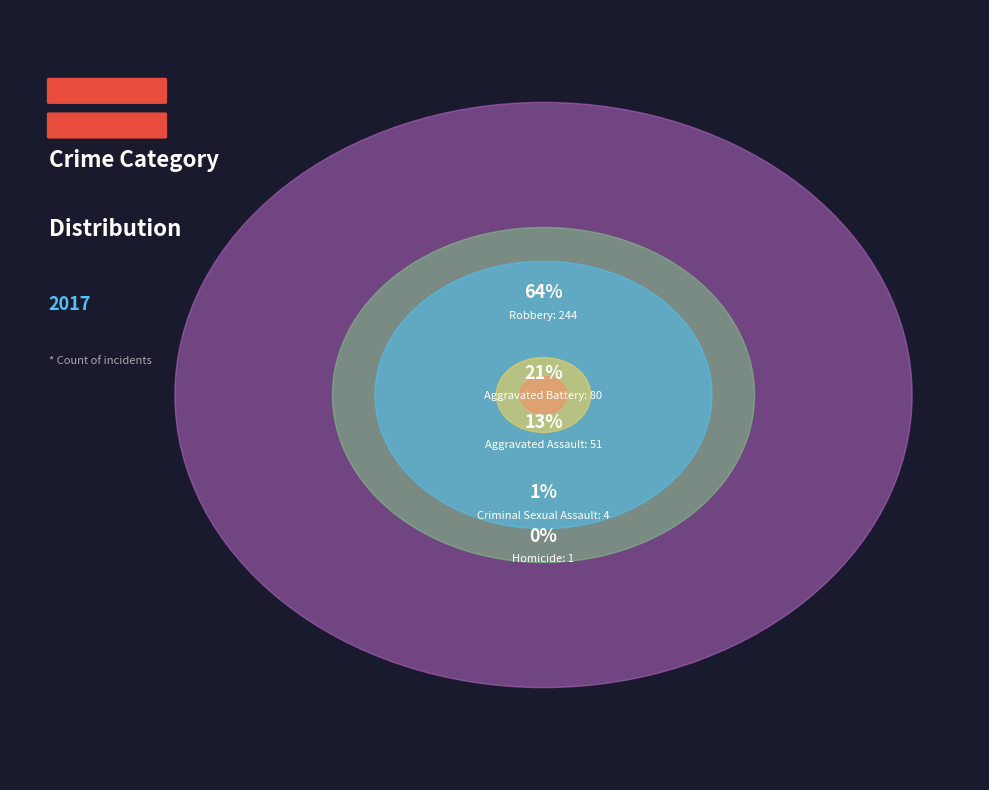

What portion of the pie excludes Homicide?

99.7%